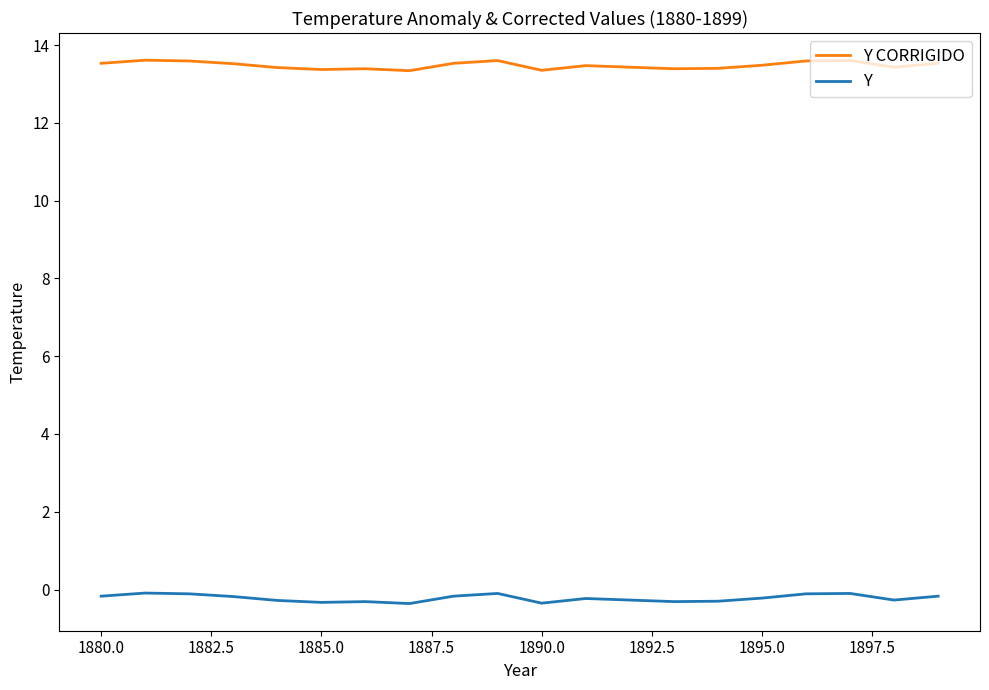

What is the average value of the Y CORRIGIDO series?

13.5